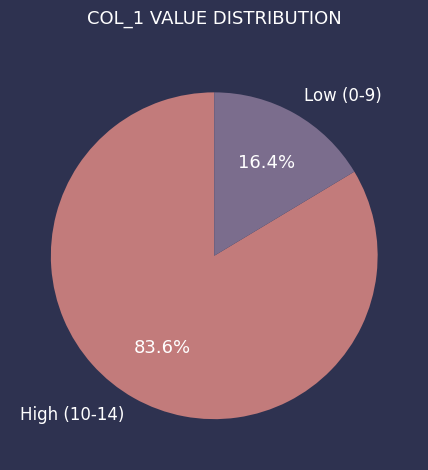

Combined, do Low (0-9) and High (10-14) account for over 50%?

Yes